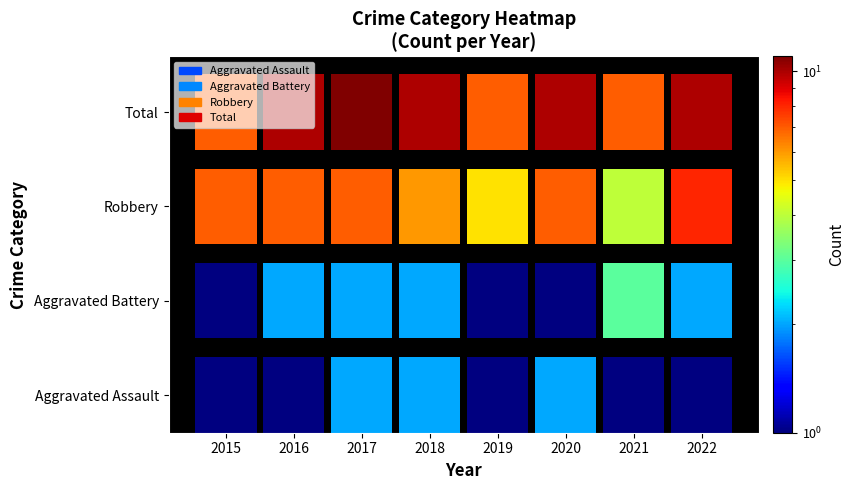

Is the value of Total at 2016 greater than the value of Robbery at 2018?

Yes